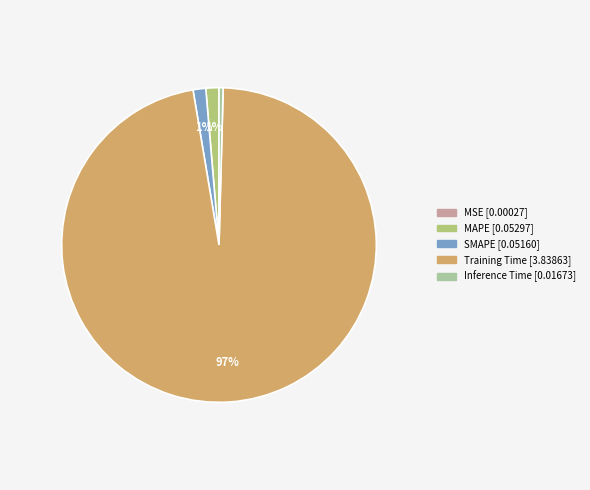

What is the largest slice in the pie chart?

Training Time